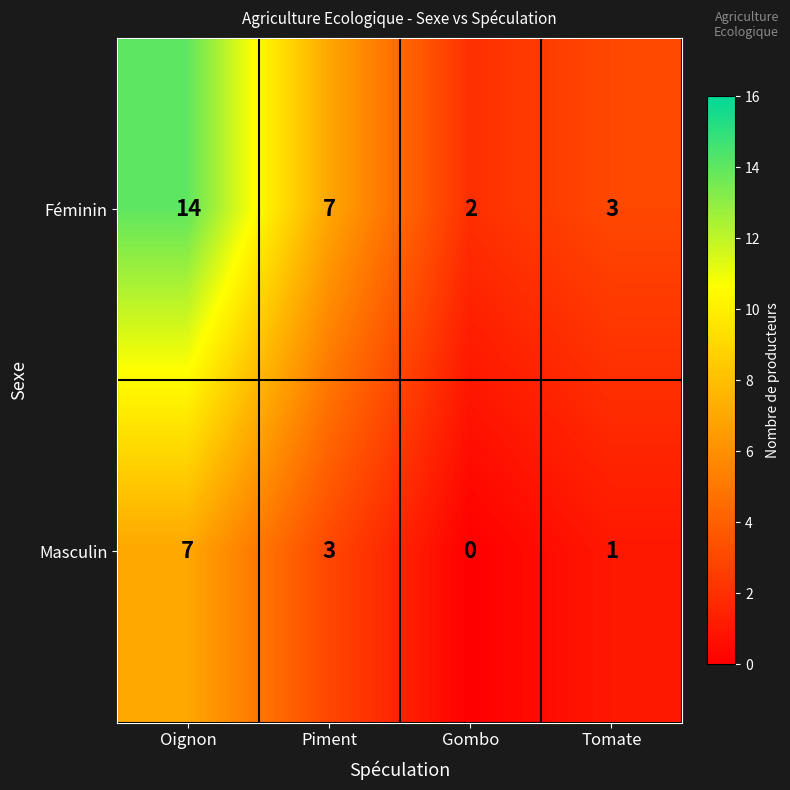

The value of Féminin at Piment is 4. True or false?

False